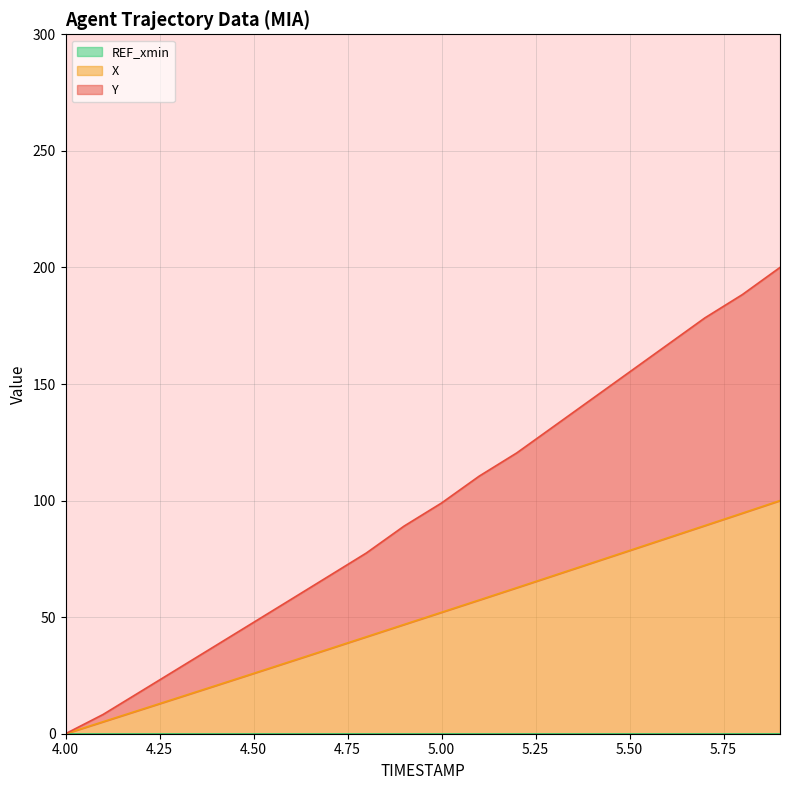

What is the approximate value of X at 4.5?

25.9